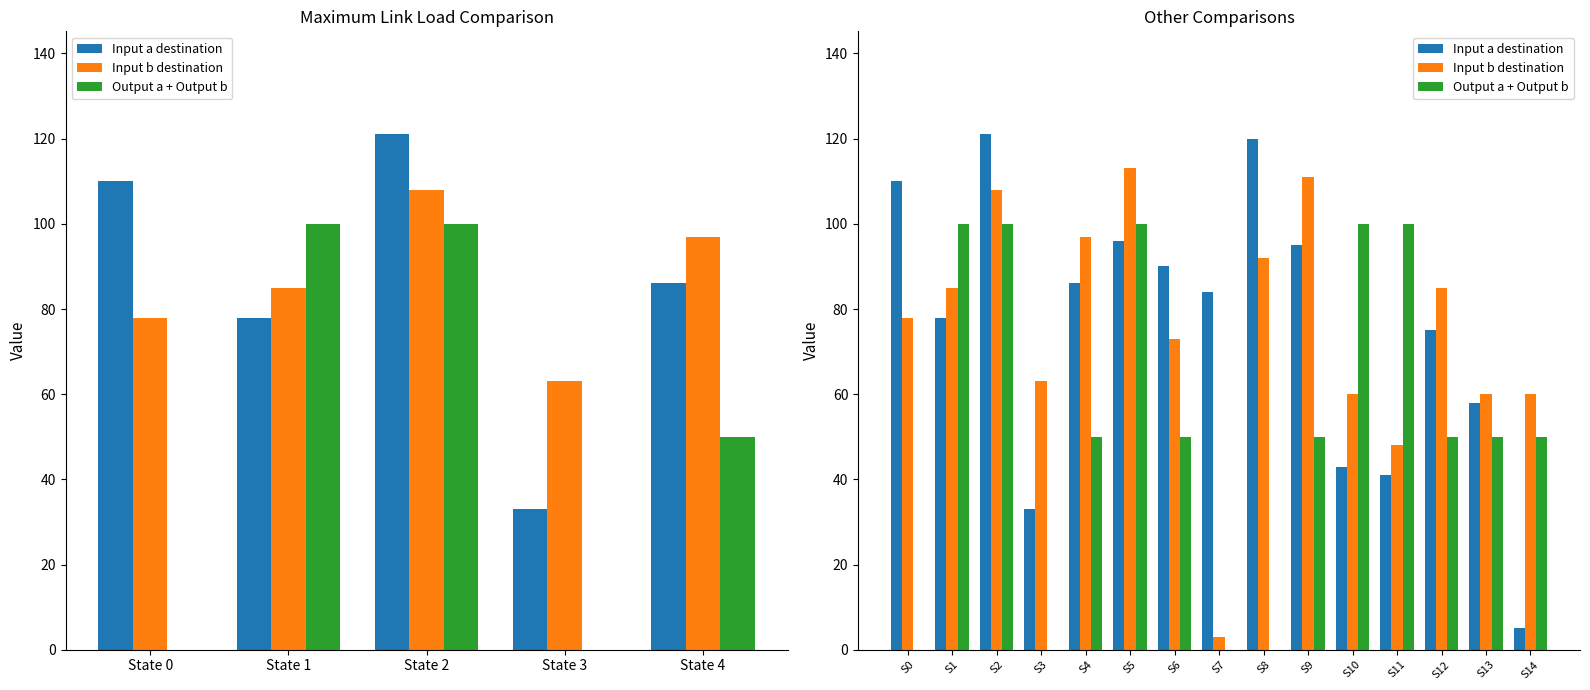

List the labels in order of Output a + Output b value, smallest first.

S0, S3, S7, S8, S4, S6, S9, S12, S13, S14, S1, S2, S5, S10, S11